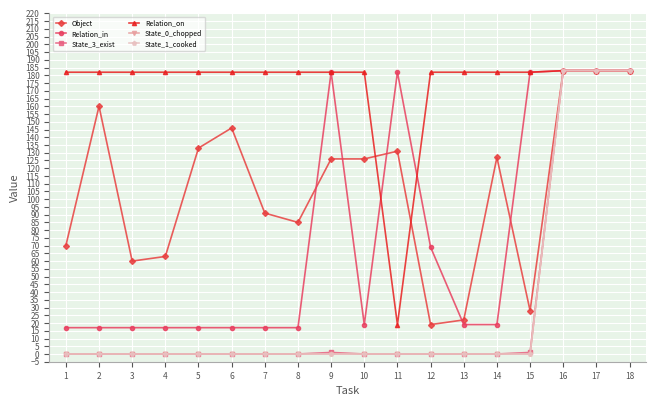

Reading left to right, transcribe all the data shown in this chart.

Object: 70	160	60	63	133	146	91	85	126	126	131	19	22	127	28	183	183	183
Relation_in: 17	17	17	17	17	17	17	17	182	19	182	69	19	19	182	183	183	183
State_3_exist: 0	0	0	0	0	0	0	0	1	0	0	0	0	0	1	183	183	183
Relation_on: 182	182	182	182	182	182	182	182	182	182	19	182	182	182	182	183	183	183
State_0_chopped: 0	0	0	0	0	0	0	0	0	0	0	0	0	0	0	183	183	183
State_1_cooked: 0	0	0	0	0	0	0	0	0	0	0	0	0	0	0	183	183	183